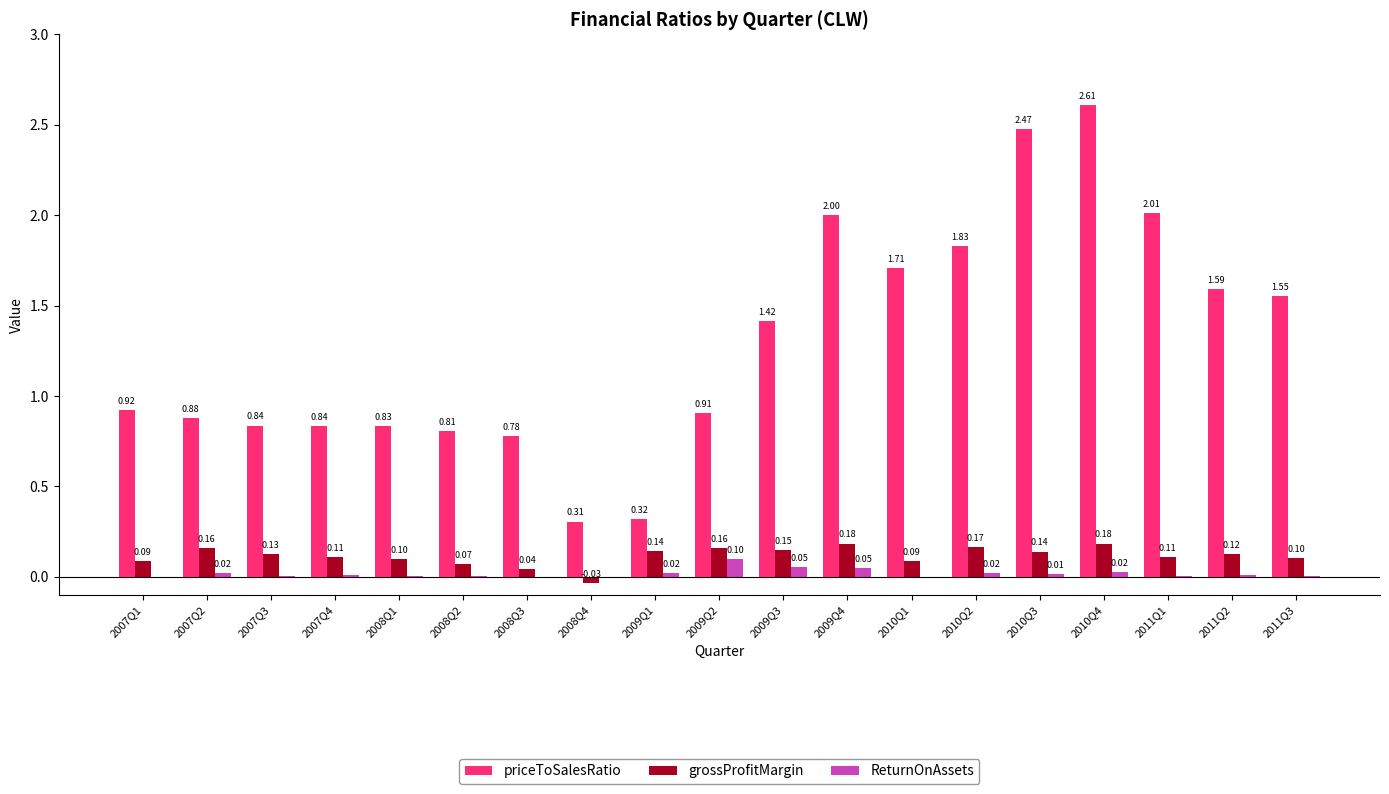

Which label corresponds to the largest value in the chart?

2010Q4